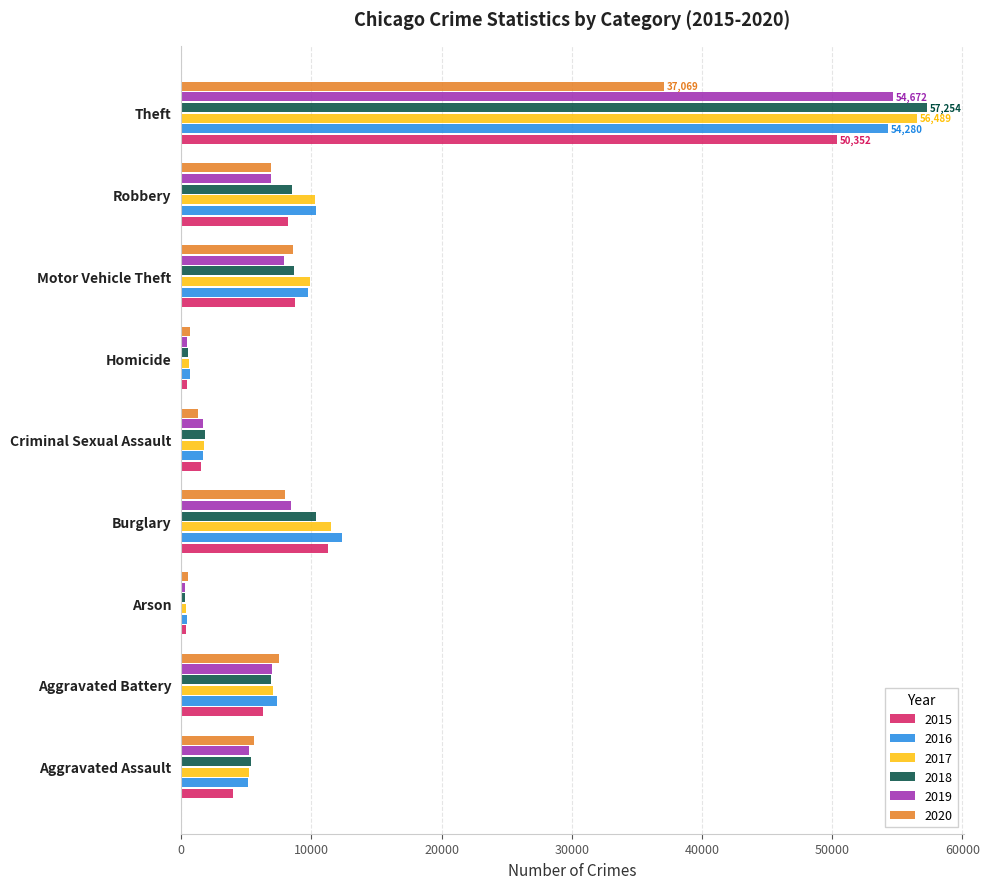

At which category is the sum across all series the highest?

Theft